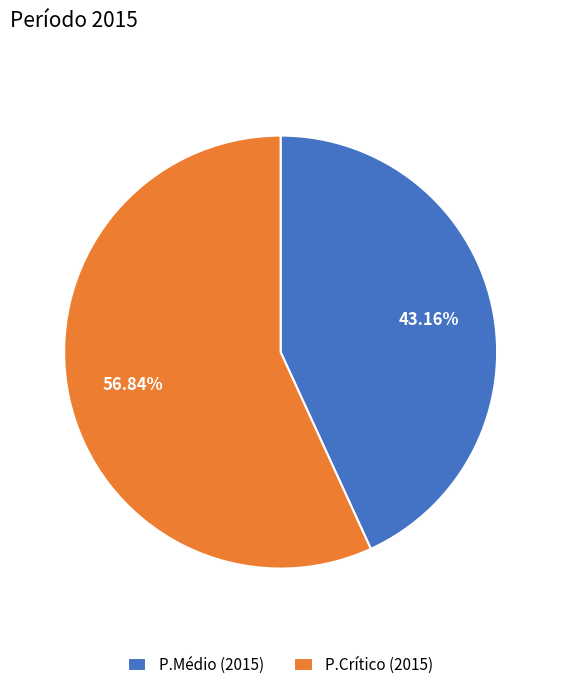

To the nearest percent, what percentage of the pie is P.Médio?

43%